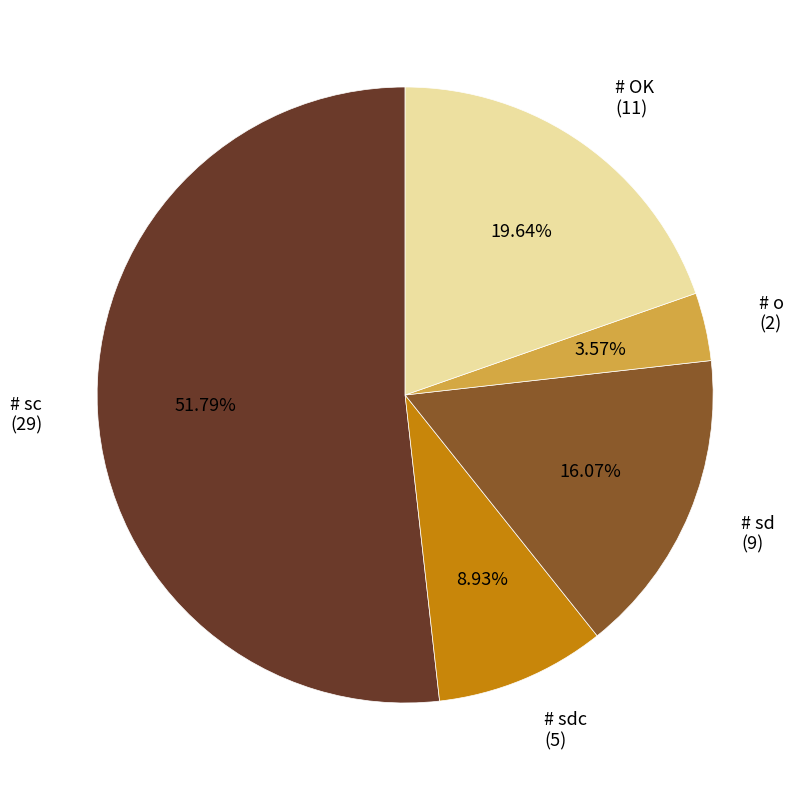

Do # o (2) and # sc (29) together represent more than half of the pie?

Yes